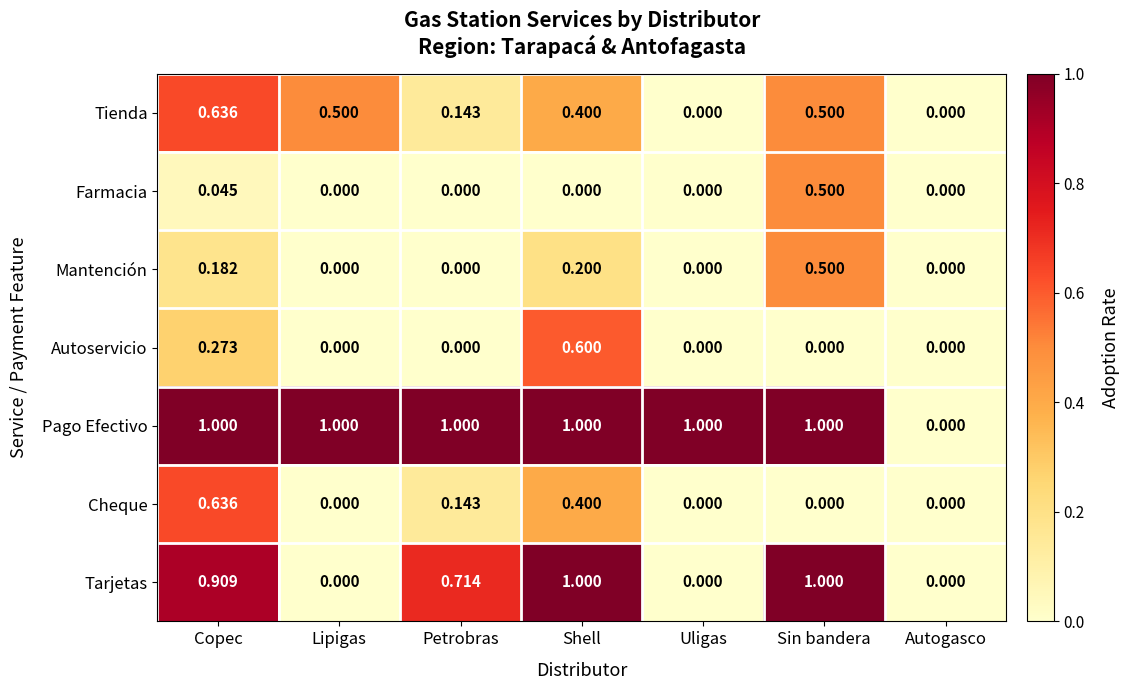

How many categories are shown in the chart?

7